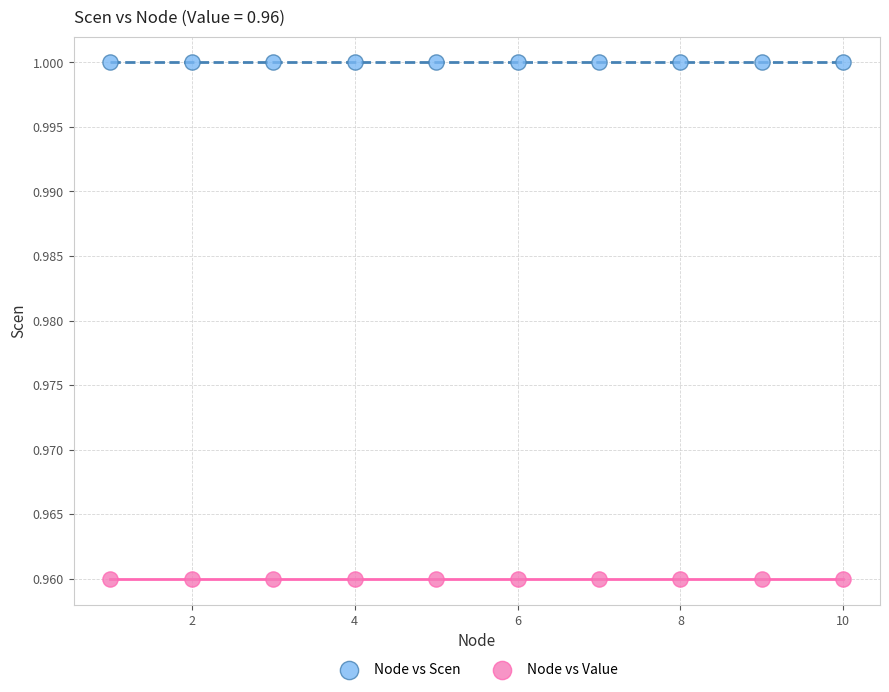

Which series contains the highest Y value?

Node vs Scen